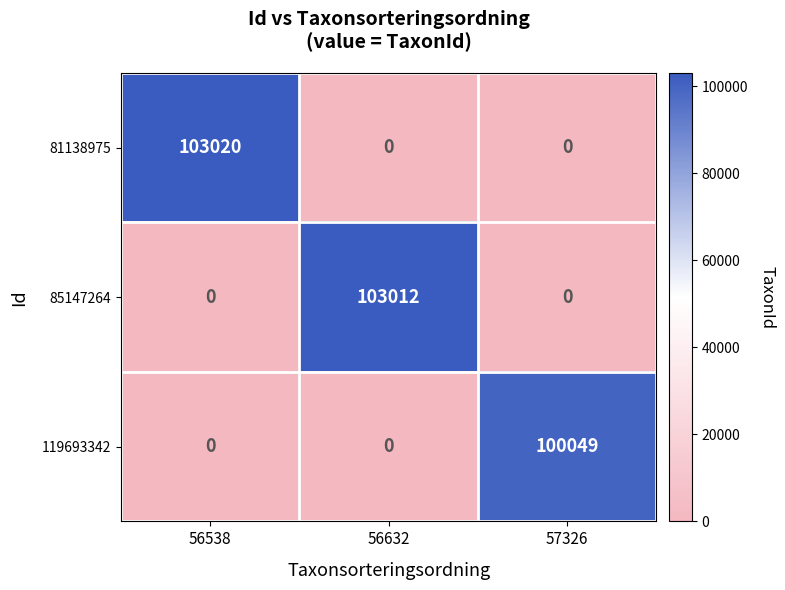

True or false: 81138975 has a value of 0 at 56632.

True